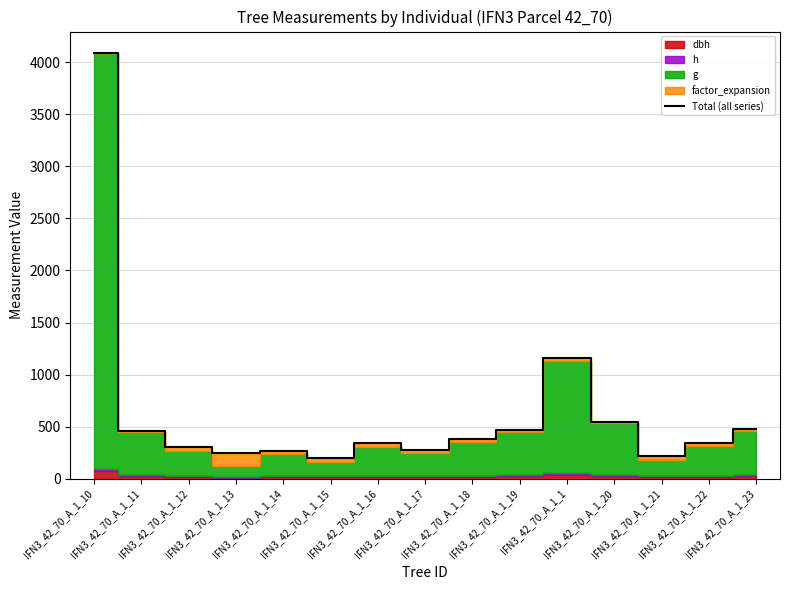

True or false: the data shows 209.6 at IFN3_42_70_A_1_16.

False